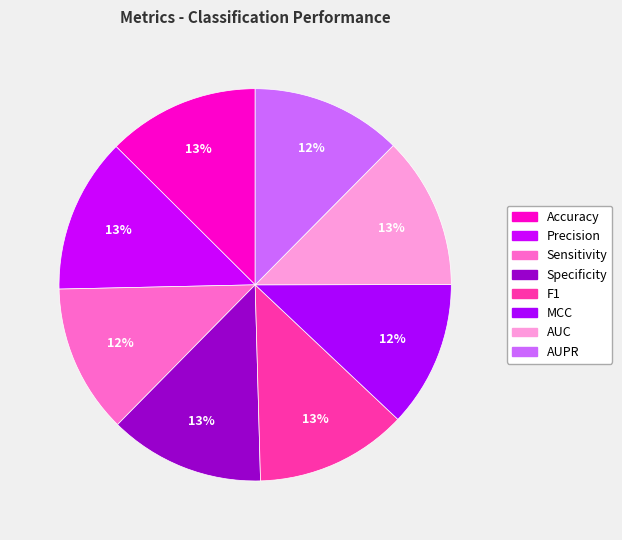

How many slices are in this pie chart?

8